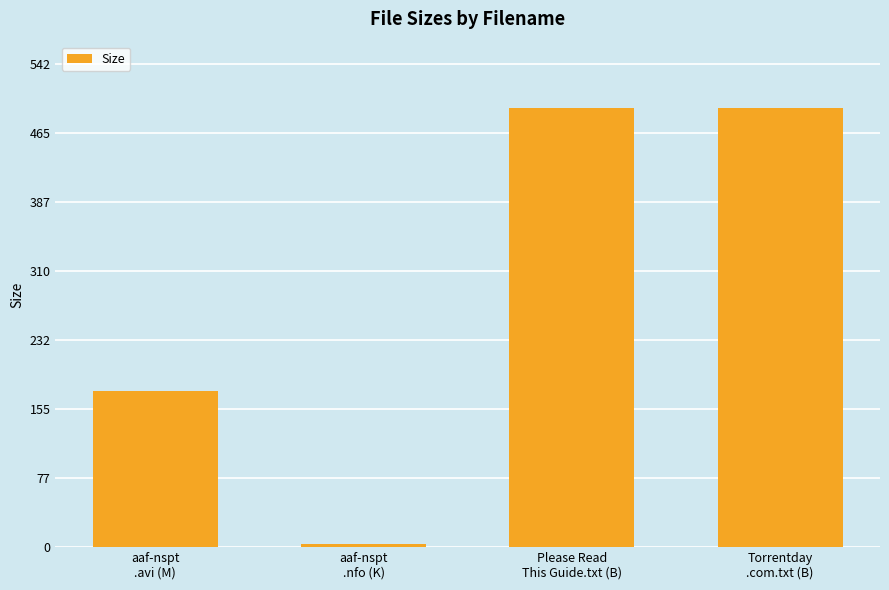

Are the bars grouped side by side (vs. stacked)?

No